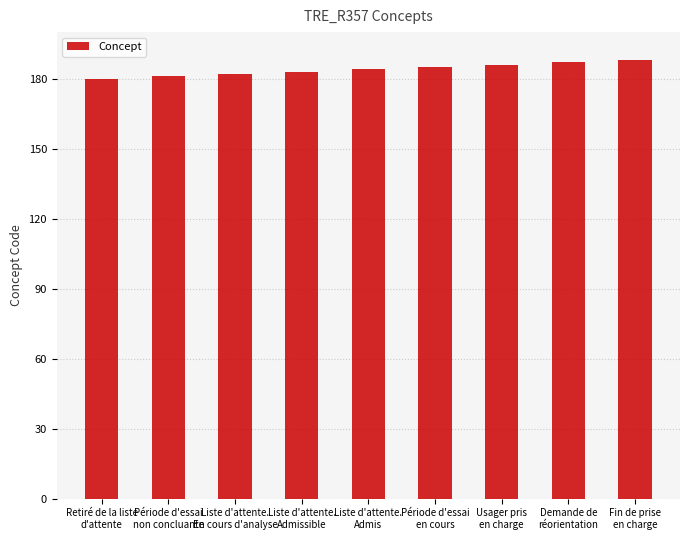

How many bars are there in total?

9